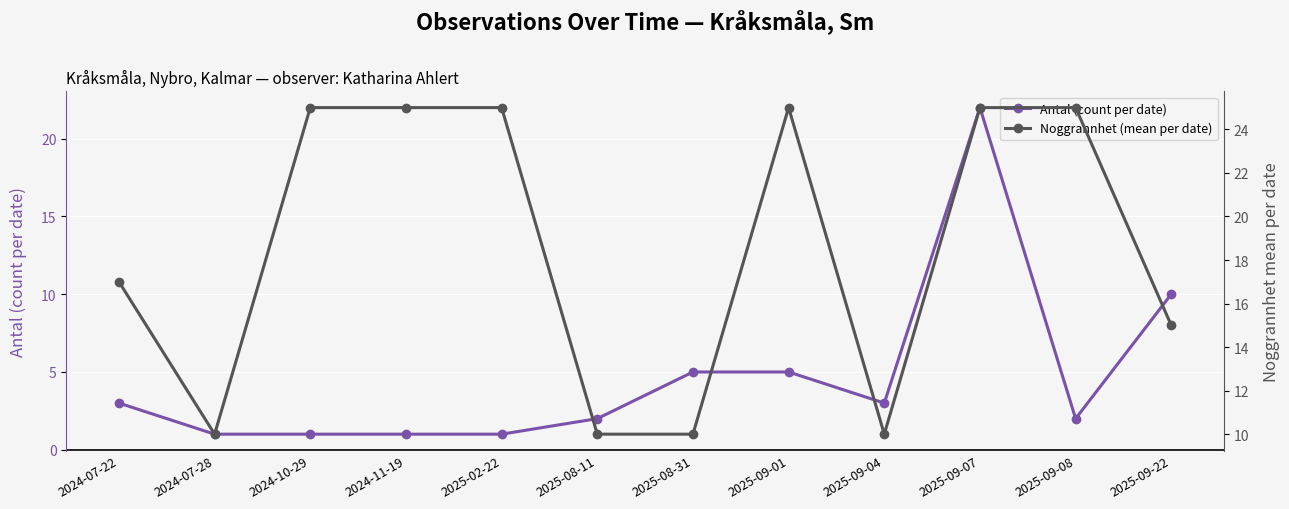

What is the maximum value for Antal (count per date)?

22